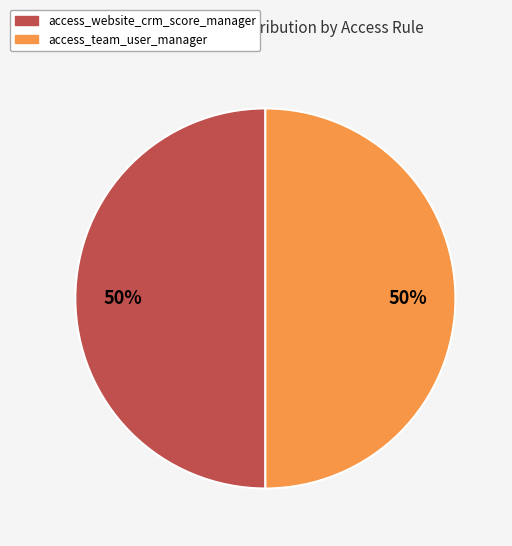

To the nearest percent, what is the average slice percentage?

50%